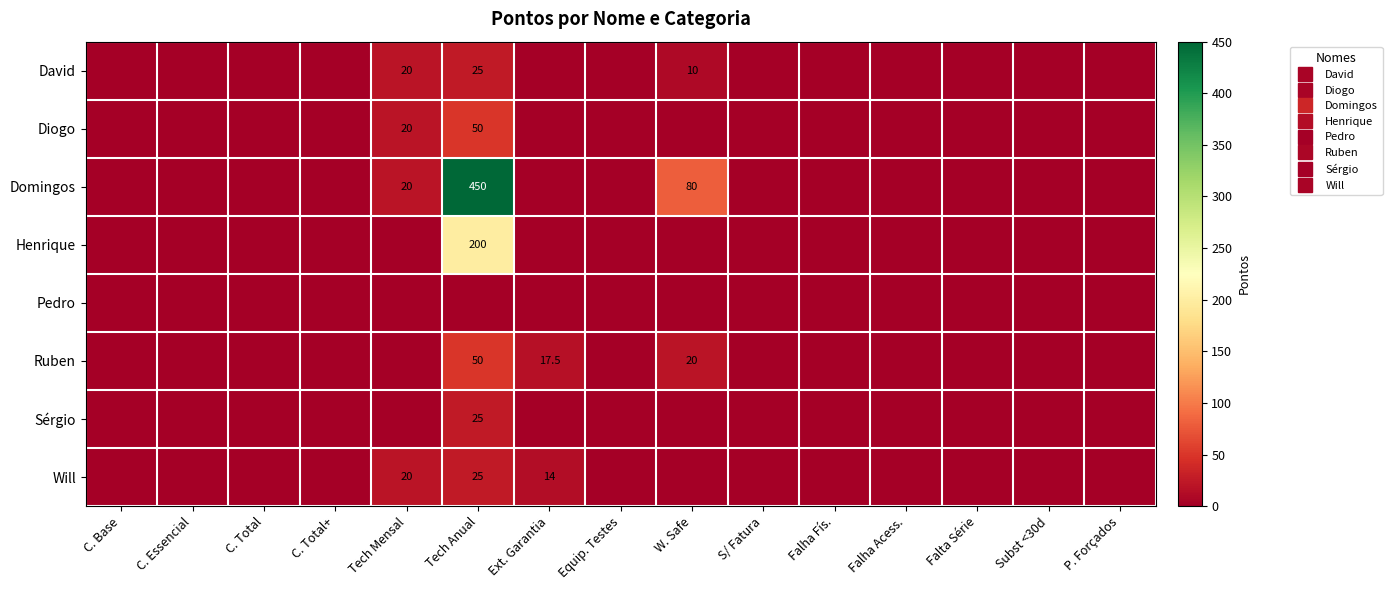

Is the value of Sérgio at Falta Série greater than the value of David at Falta Série?

No